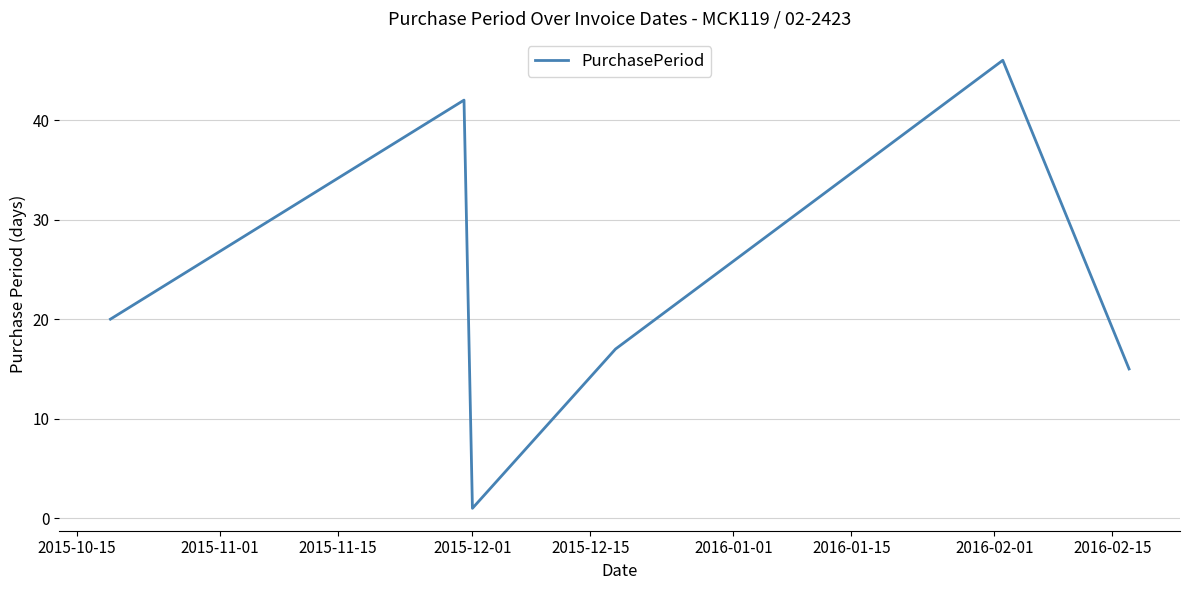

What is the greatest value displayed?

46